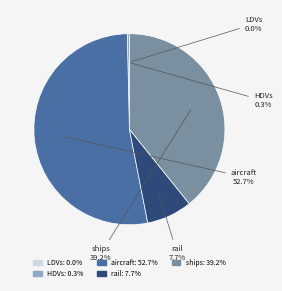

Combined, do rail and aircraft account for over 50%?

Yes